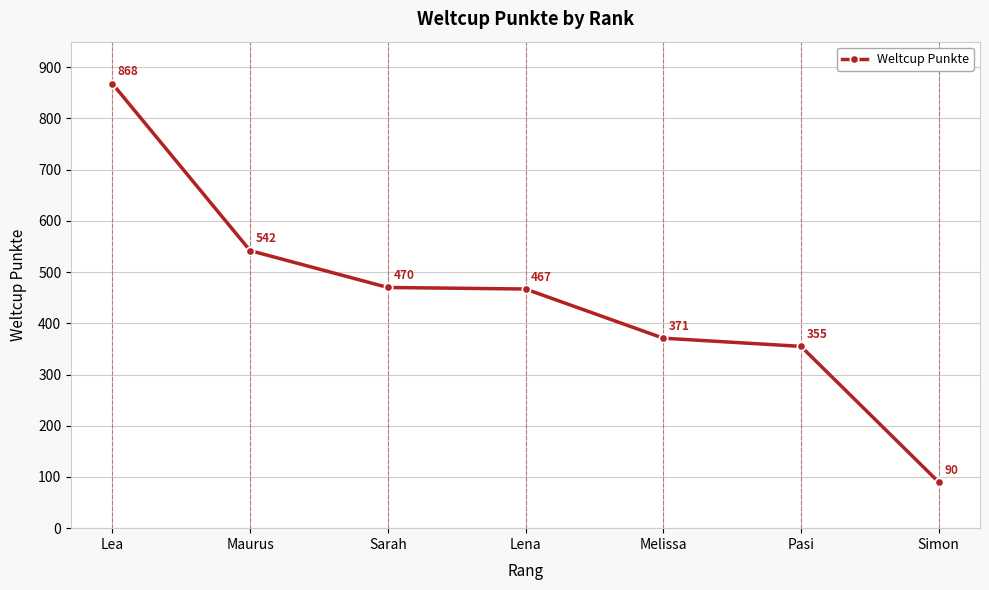

True or false: the data shows 371 at Melissa.

True